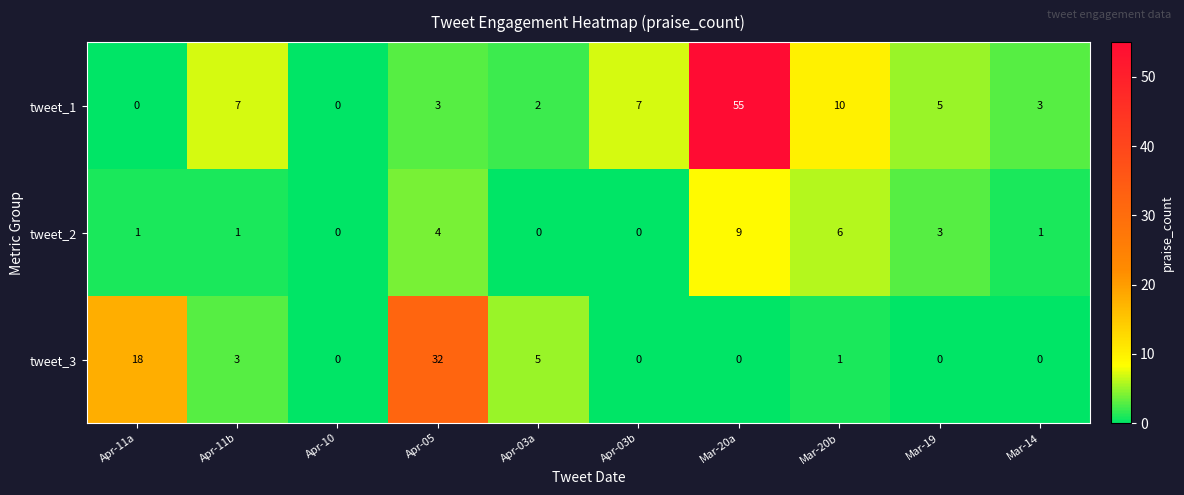

What is the total value across all series at Apr-05?

39